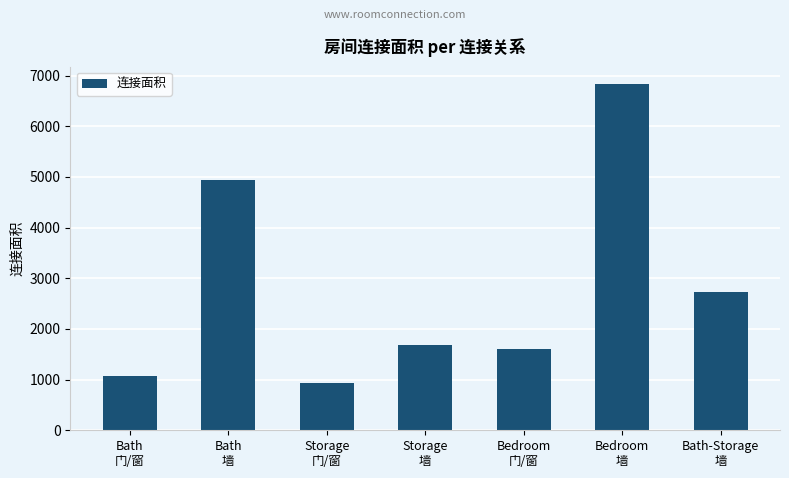

What is the label of the 4th bar from the left?

Storage
墙